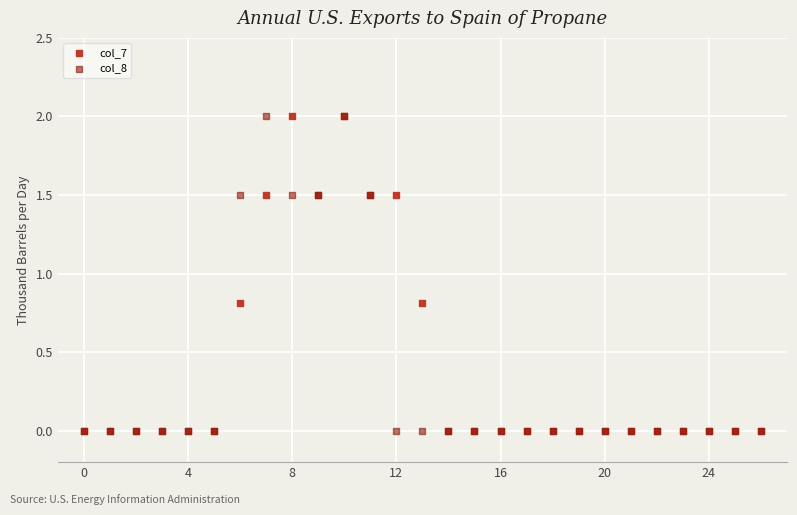

What are all the series names shown in the legend?

col_7, col_8